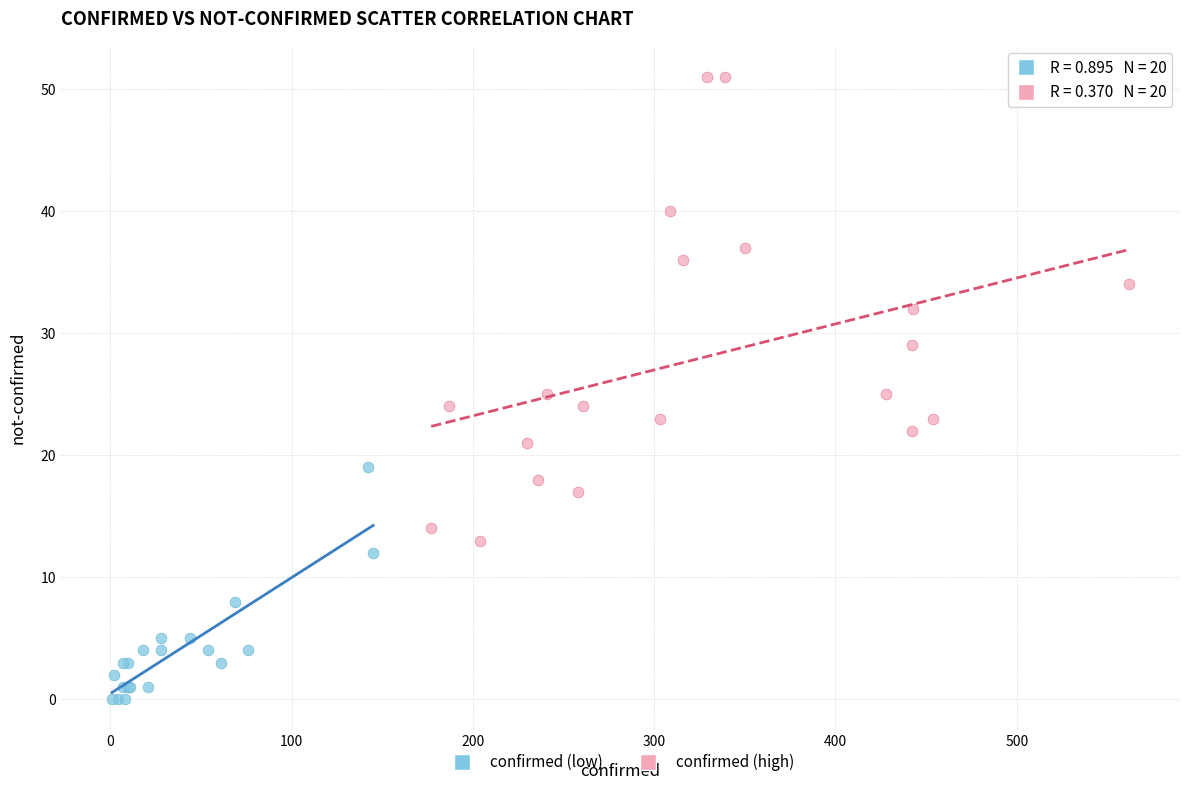

Which series reaches the minimum Y coordinate?

confirmed (low)